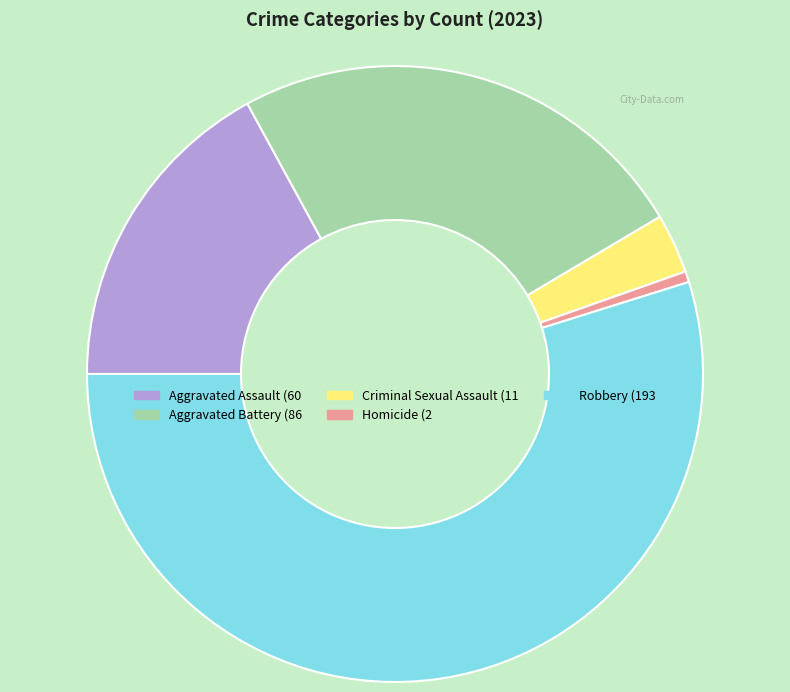

Which has a higher value, Homicide or Aggravated Assault?

Aggravated Assault